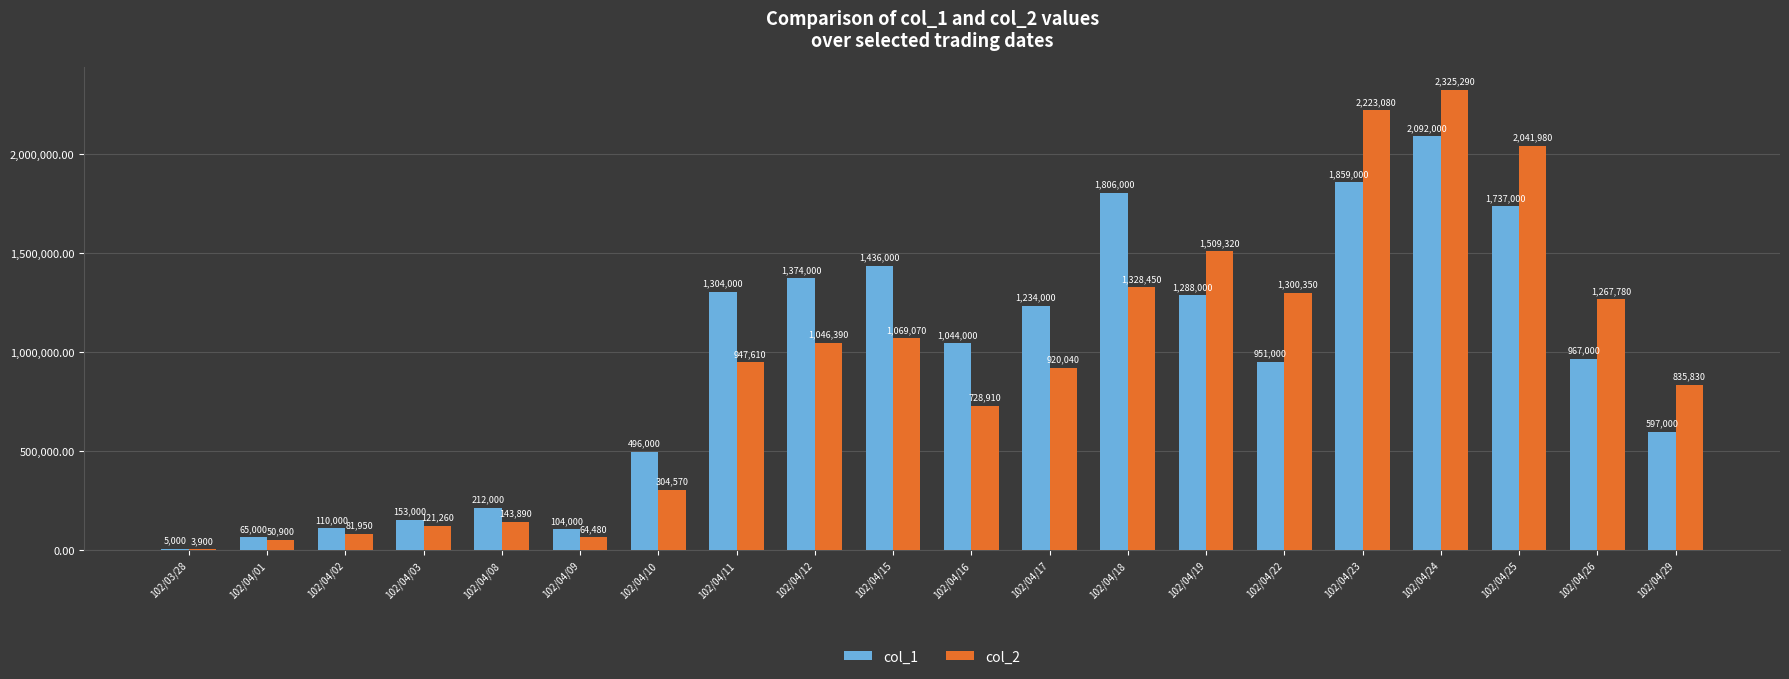

Which series has the widest spread of values?

col_2